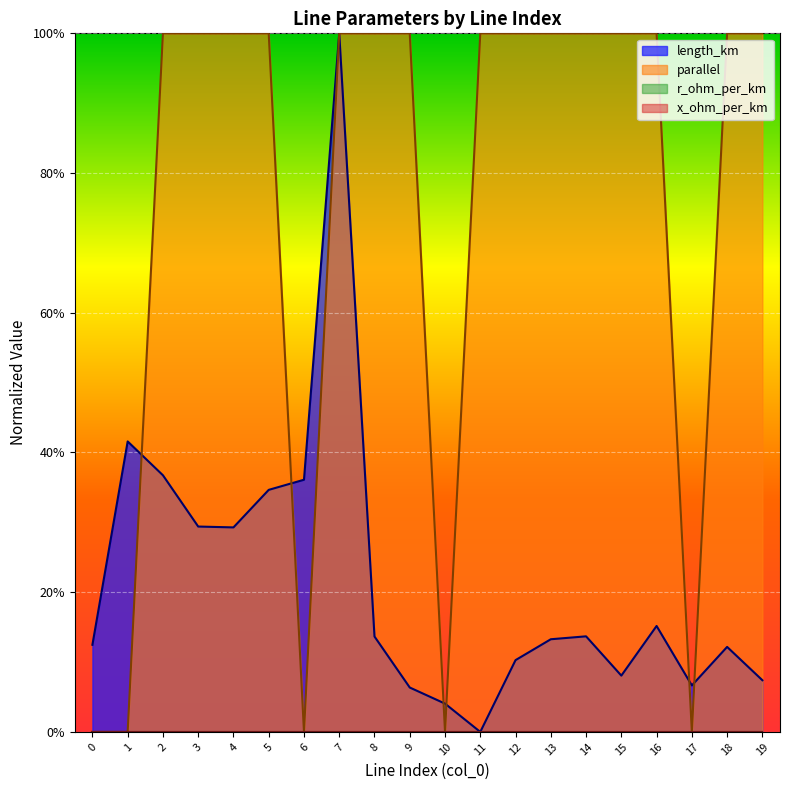

At which category does the chart reach its minimum across all series?

11